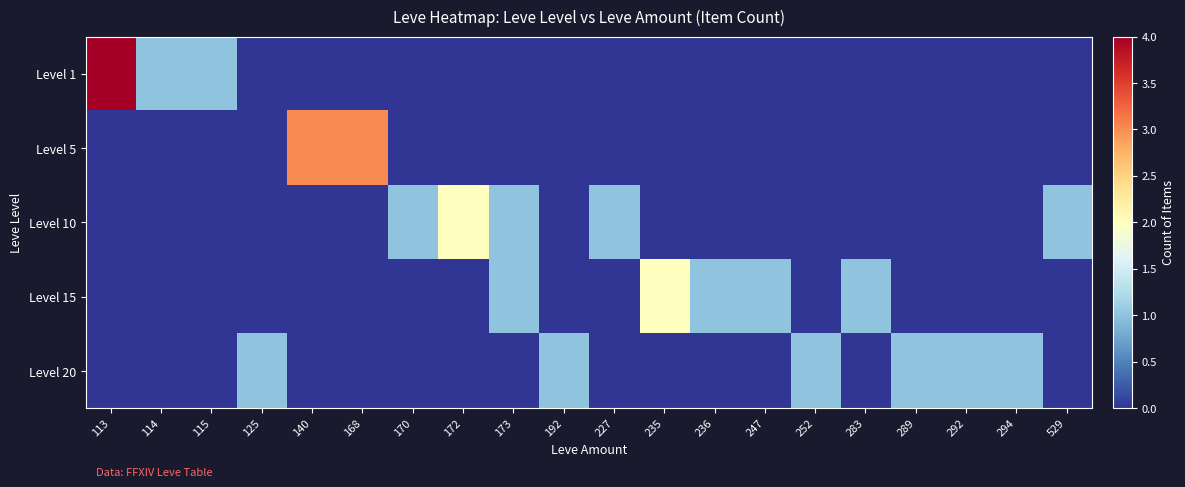

What is the total value across all series at 294?

1